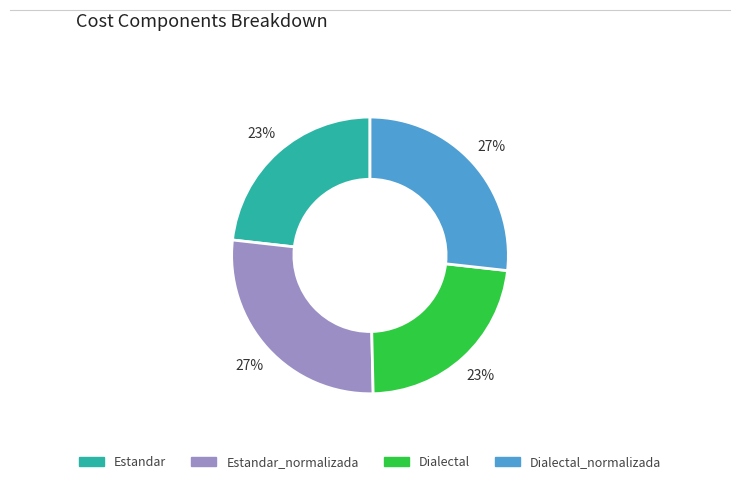

How many slices are in this pie chart?

4